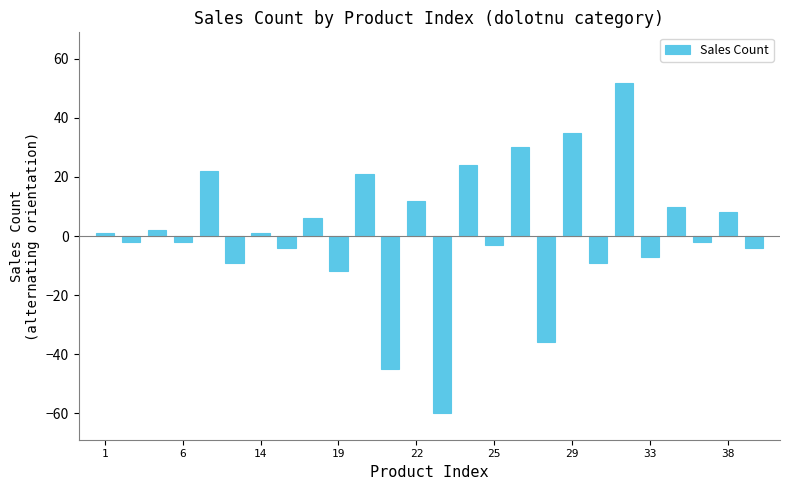

What is the difference between the maximum and minimum values?

112